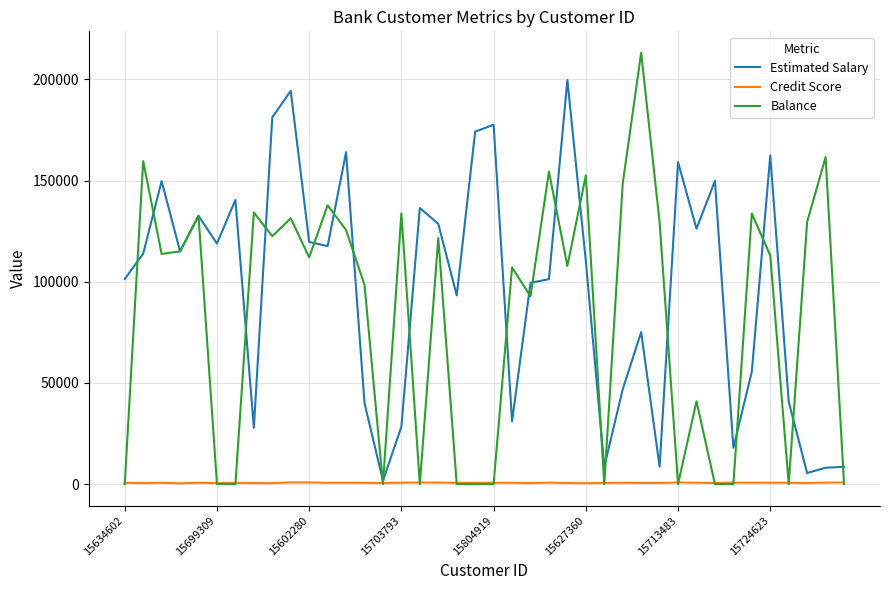

Which series has the largest range (max minus min)?

Balance